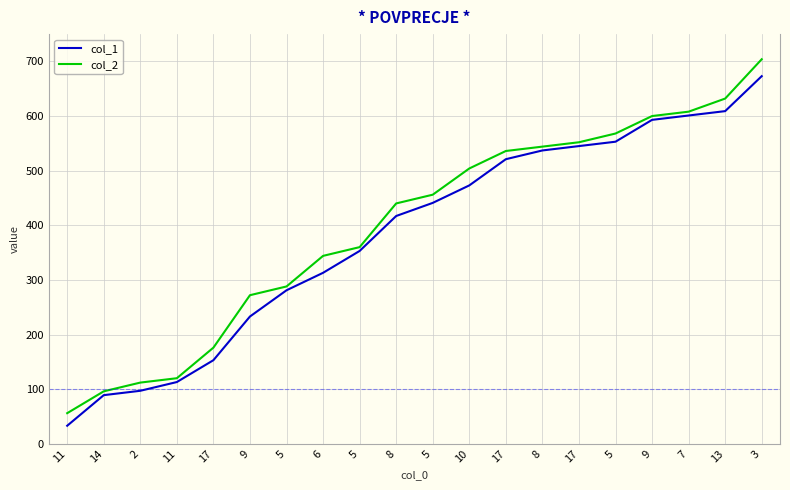

Rank the series by their average value, from highest to lowest.

col_2, col_1